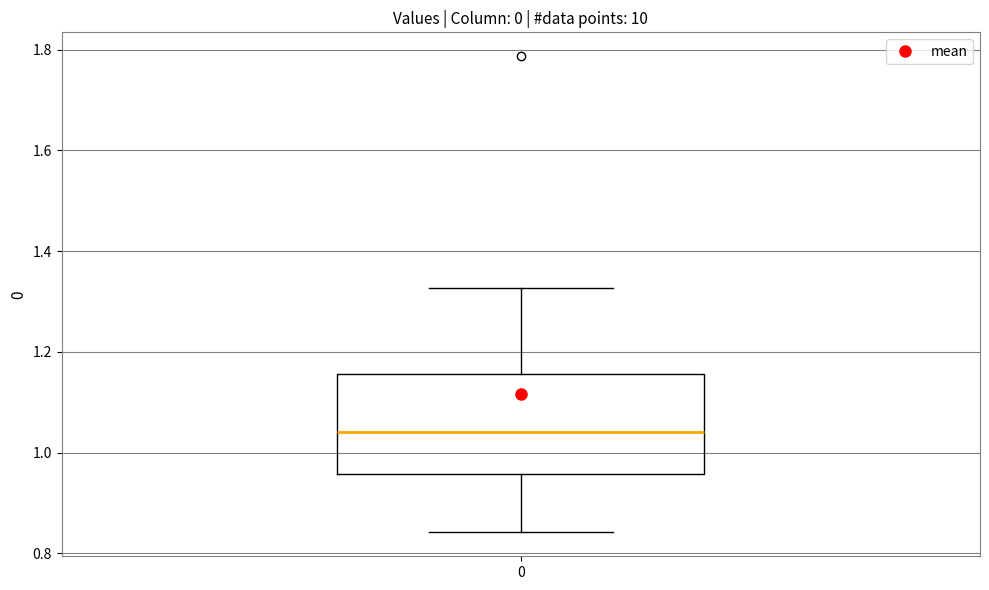

Where does the upper whisker of the box at x = 0 end on the y-axis? The values are not printed on the chart, so give them approximately, as read against the axis.

1.32